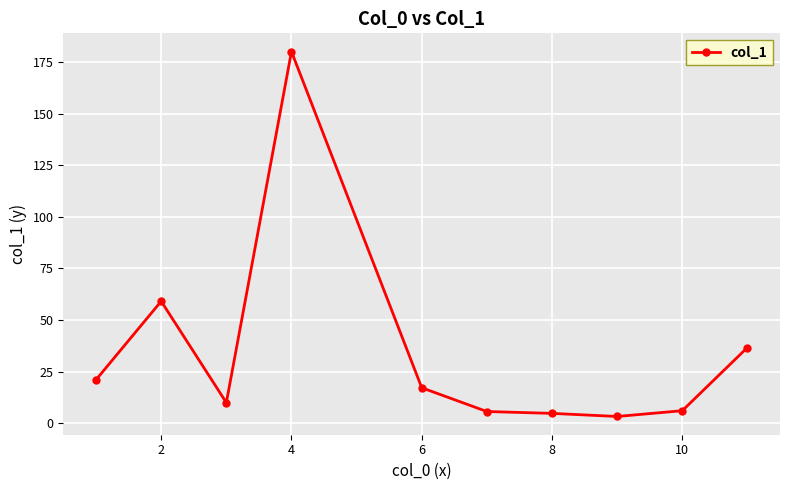

What is the greatest value displayed?

180.0